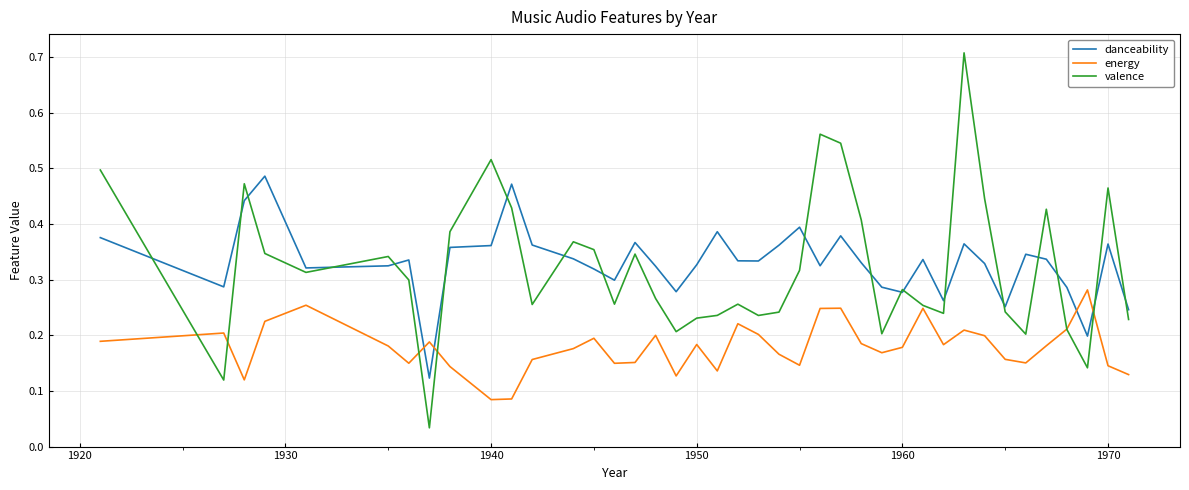

Which series has the widest spread of values?

valence